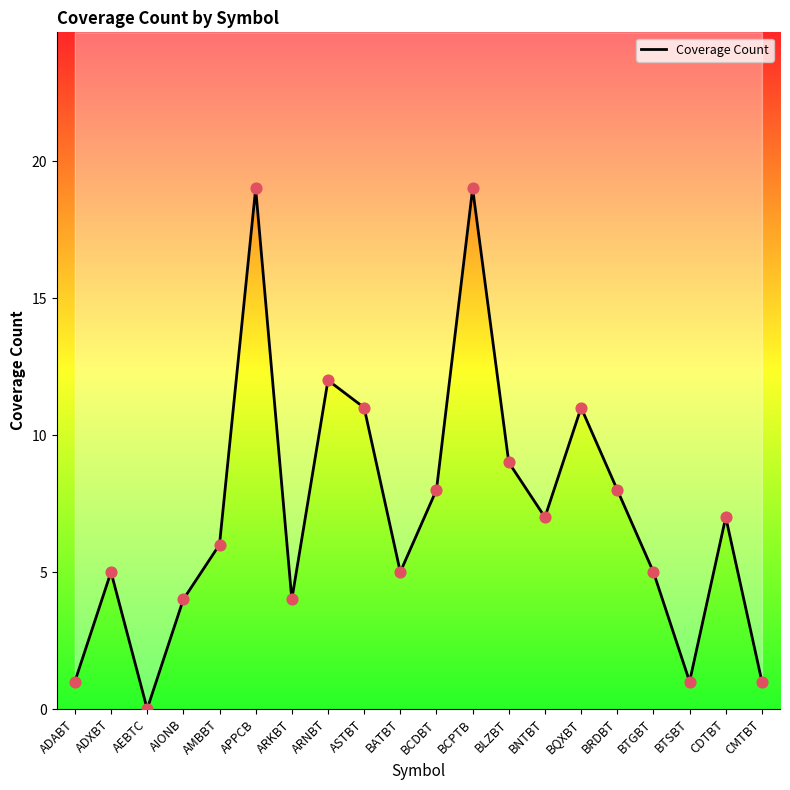

What is the ratio of the value at BRDBT to the value at BCDBT?

1.0